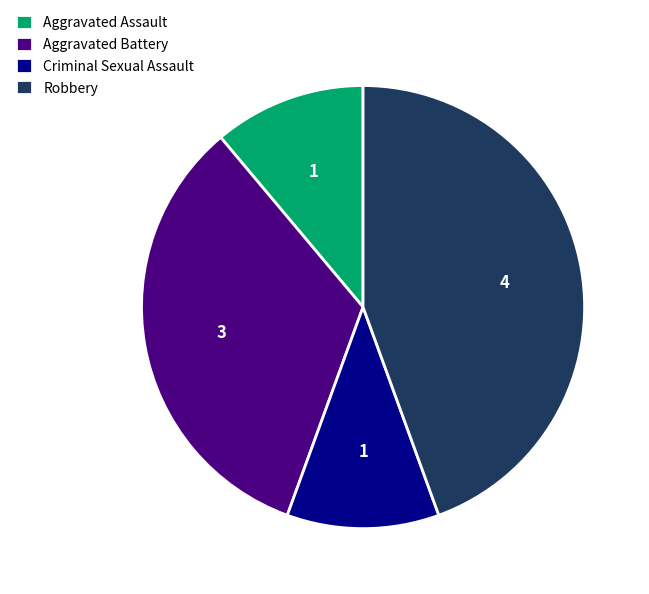

Do Aggravated Battery and Aggravated Assault together represent more than half of the pie?

No